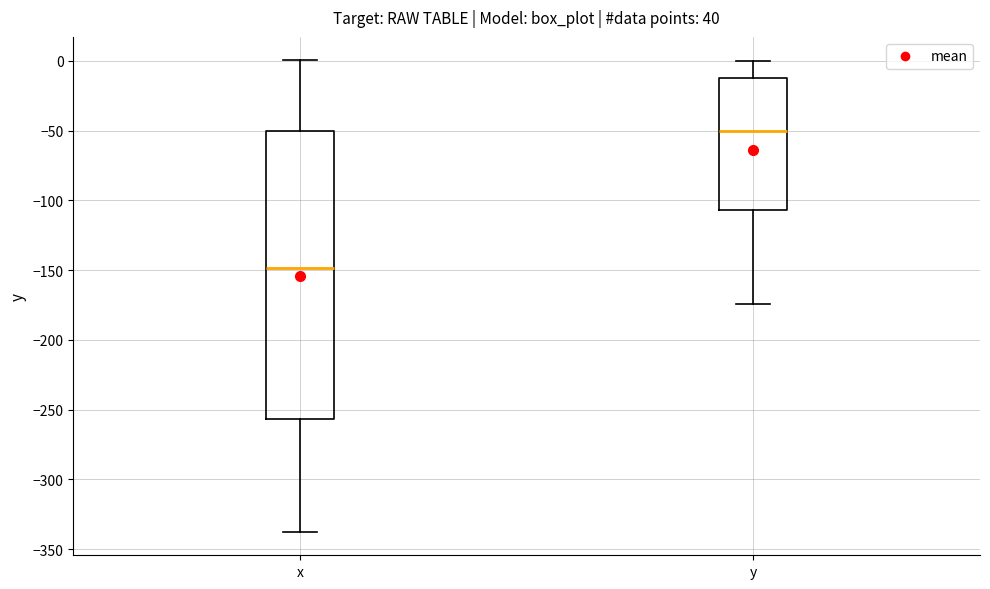

Reading left to right, read every box against the y-axis: the position of its median line, the range the box covers, and the ends of its whiskers. The values are not printed on the chart, so give them approximately, as read against the axis.

x: median -150, box -255 to -50, whiskers -335 to 0
y: median -50, box -105 to -15, whiskers -175 to 0